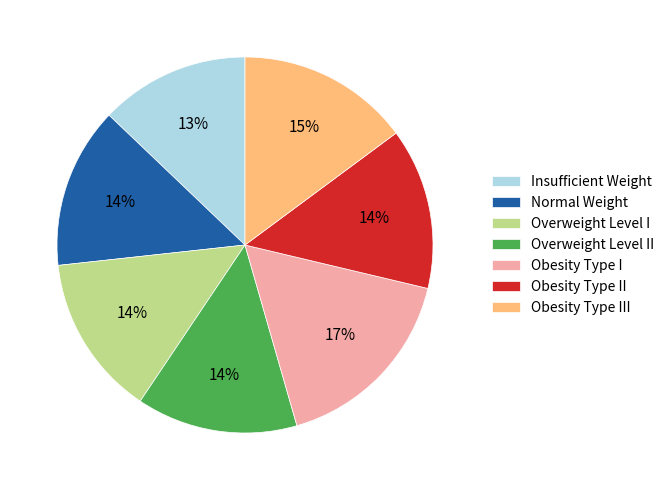

What is the ratio of the value at Insufficient Weight to the value at Overweight Level I?

0.9